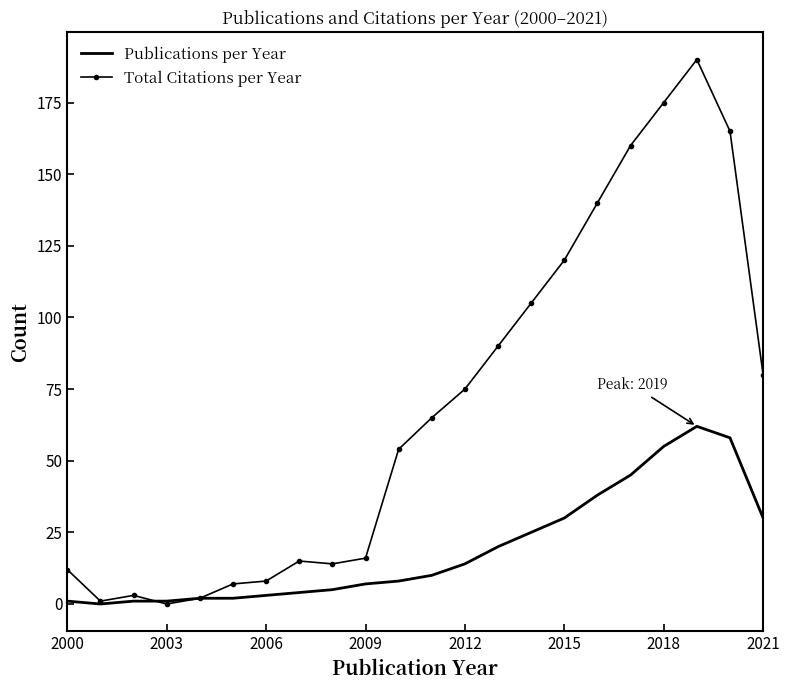

Which series has the largest range (max minus min)?

Total Citations per Year